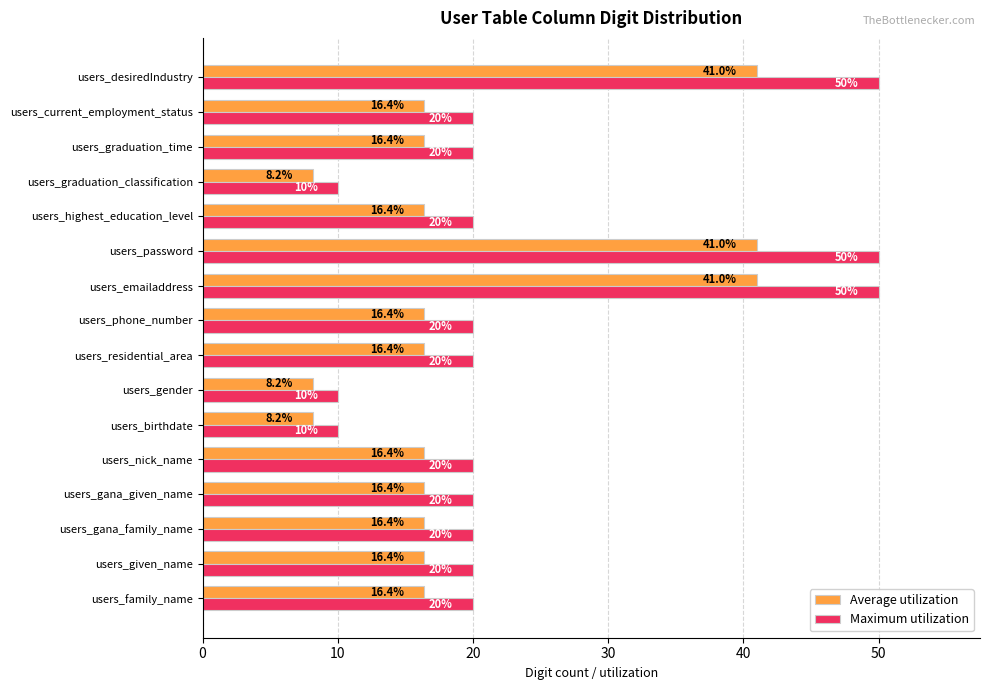

What is the difference between the maximum and second lowest values in the Maximum utilization series?

40.0